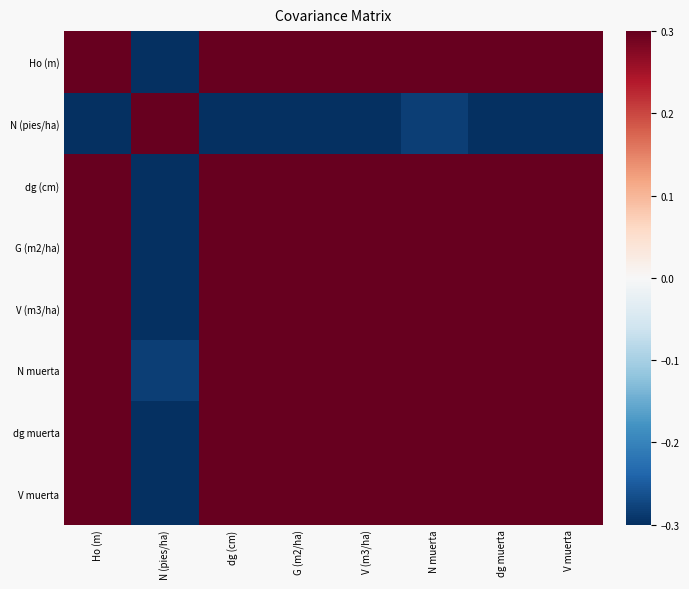

What is the difference between the highest and lowest values at dg (cm)?

1.9